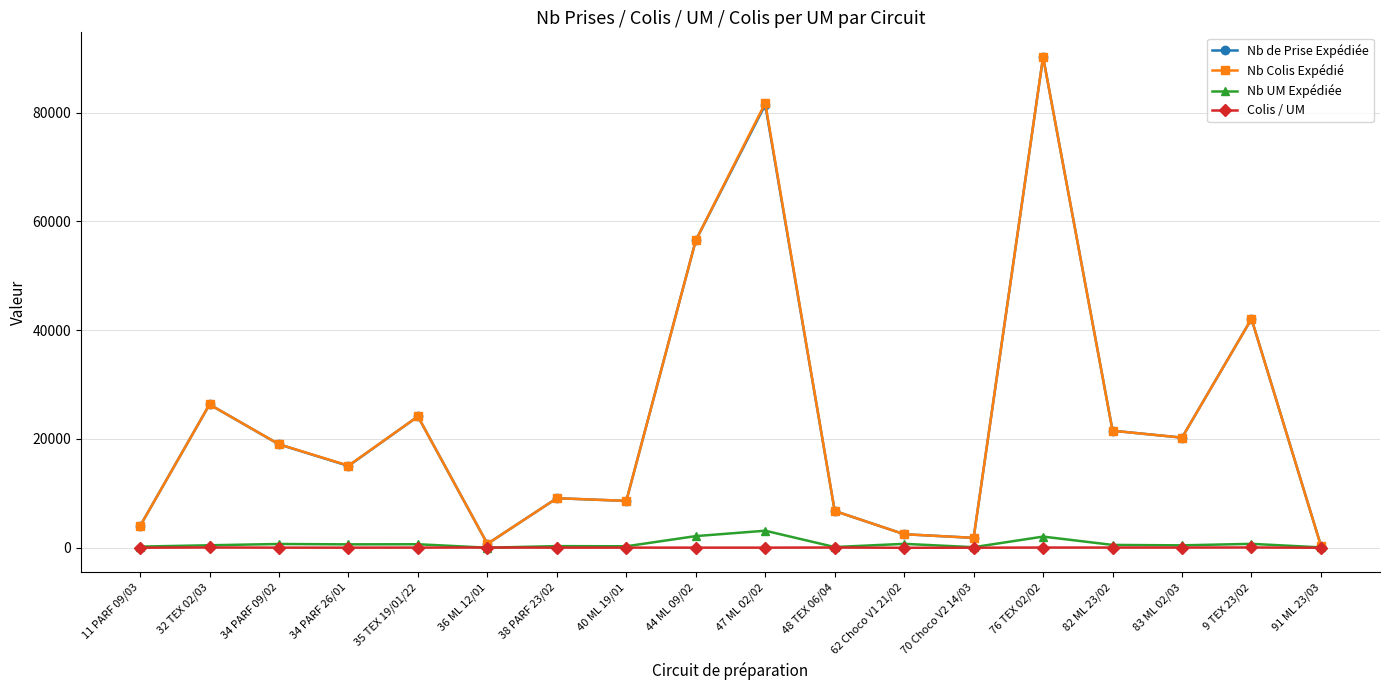

The value of Nb UM Expédiée at 34 PARF 09/02 is 697.0. True or false?

True